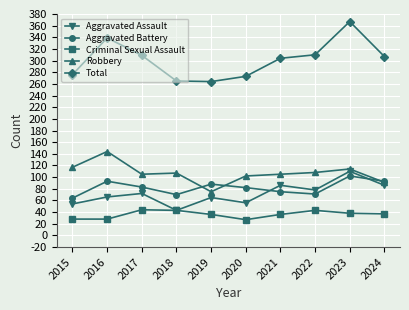

Which series has the widest spread of values?

Total